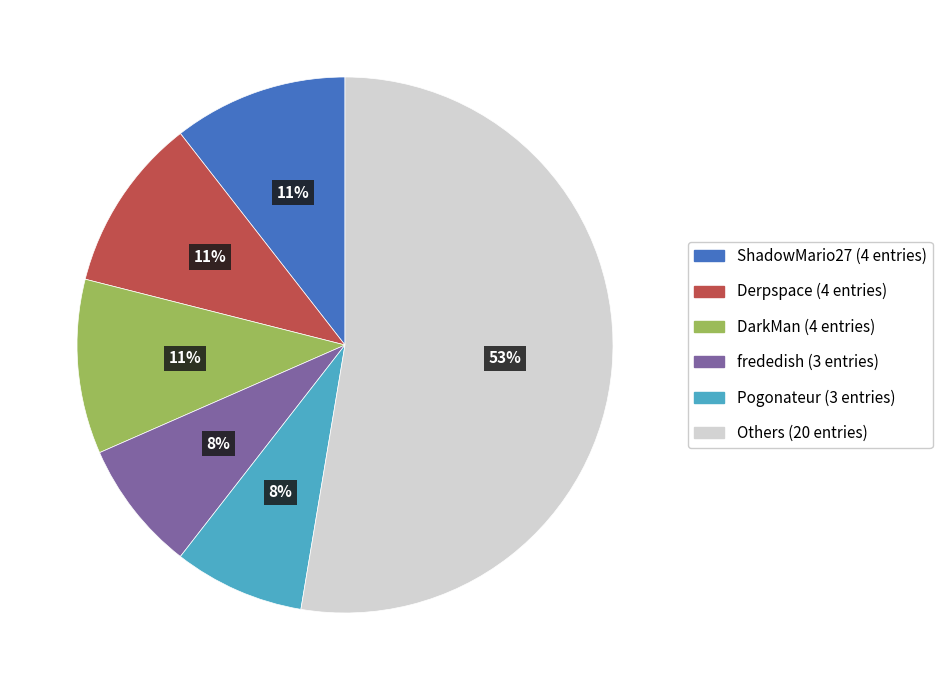

Is there any slice that represents more than half of the pie?

Yes